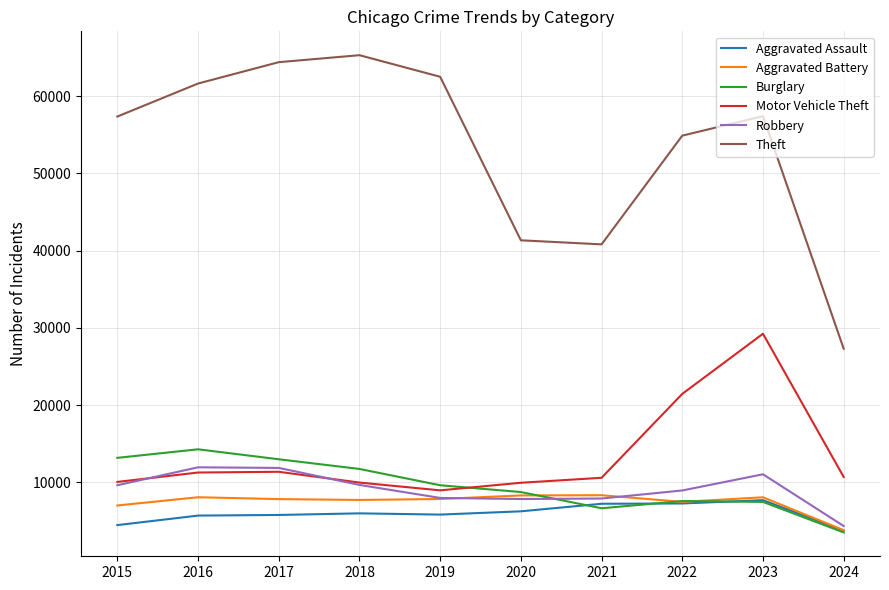

At which label is Motor Vehicle Theft closest to 19110?

2022